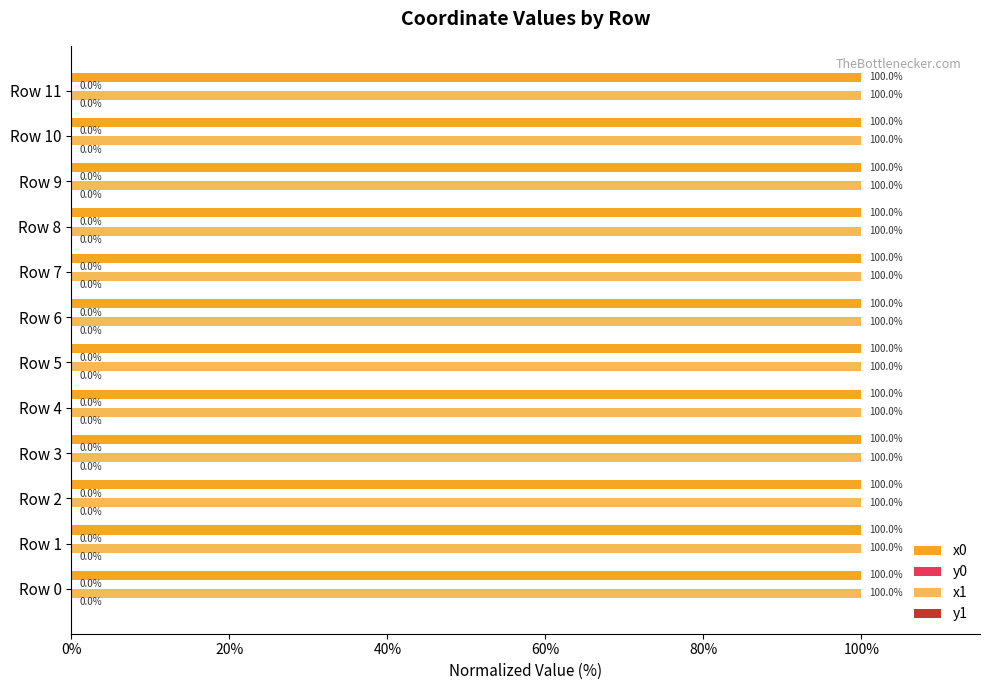

Where is x1 nearest to the value 99?

Row 11